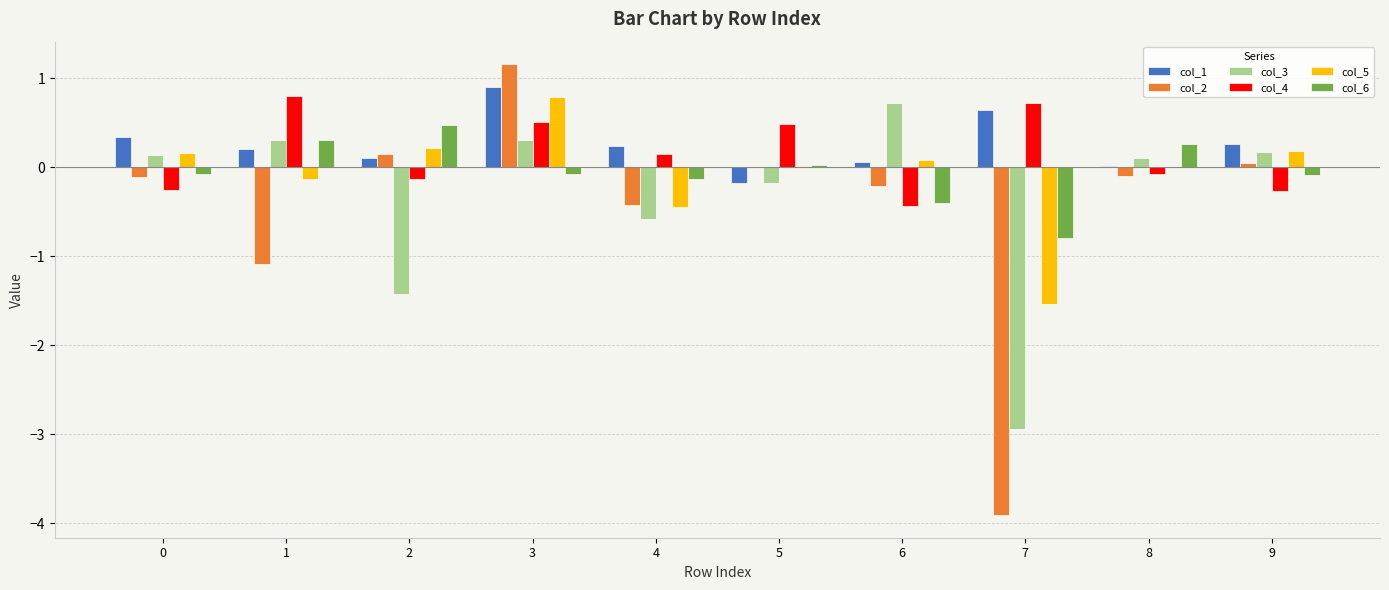

What is the difference between the col_2 values at 2 and 3?

1.0